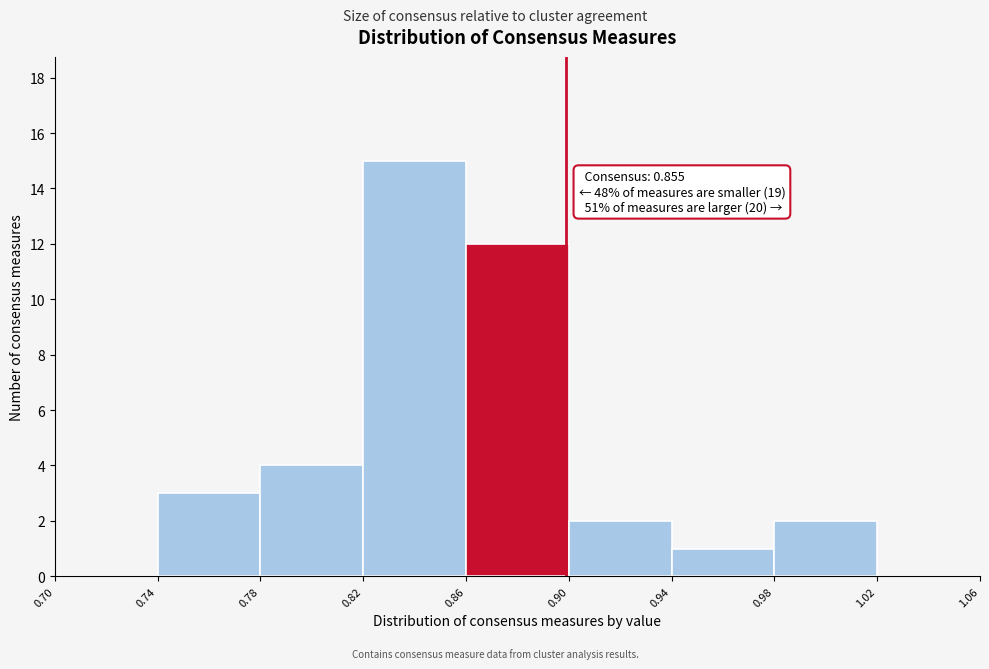

Over which range of the x-axis is the bar tallest?

0.82 to 0.86